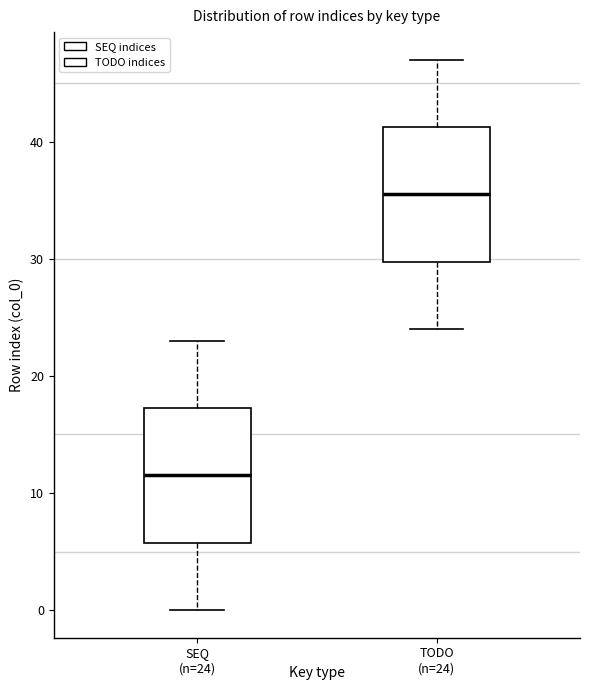

Which box has the lowest median line?

SEQ